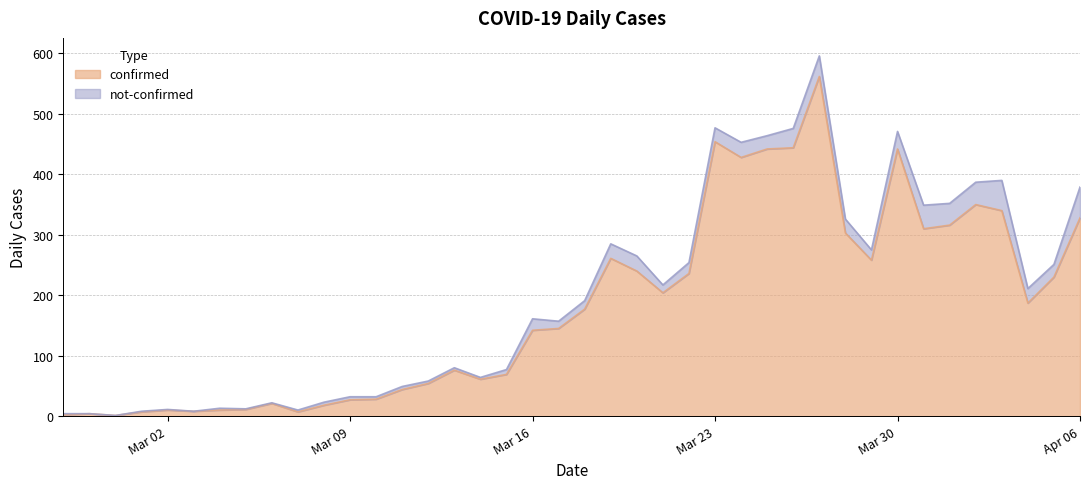

Is it true that confirmed equals 442 at Mar 30?

True